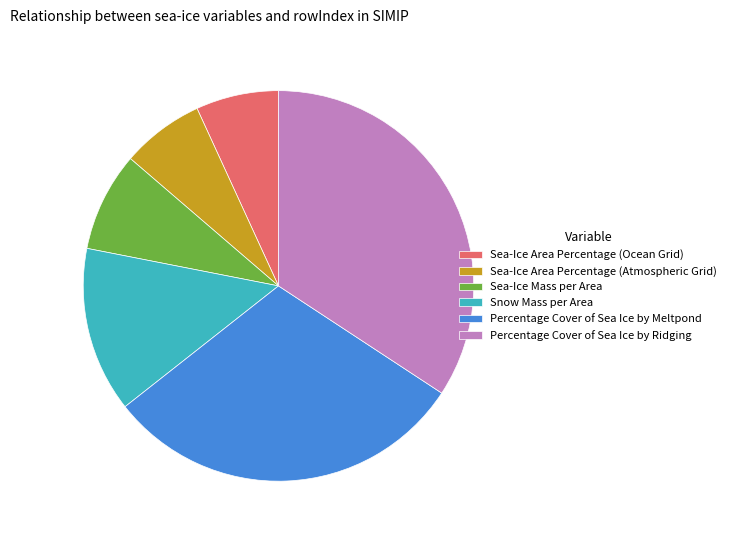

True or false: Percentage Cover of Sea Ice by Ridging accounts for 41% of the total.

False